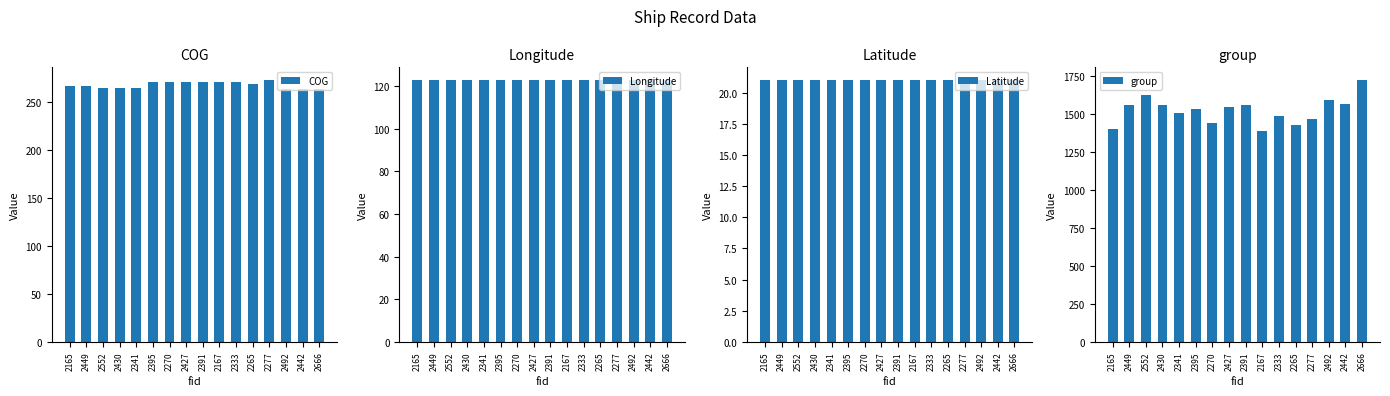

At which label does Longitude reach its minimum?

2492